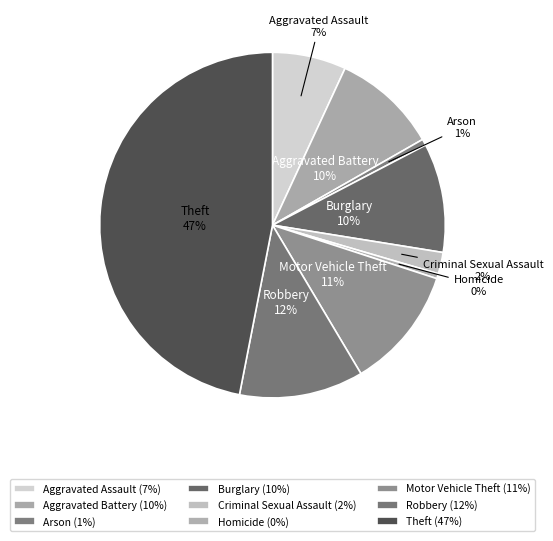

How many slices are in this pie chart?

9